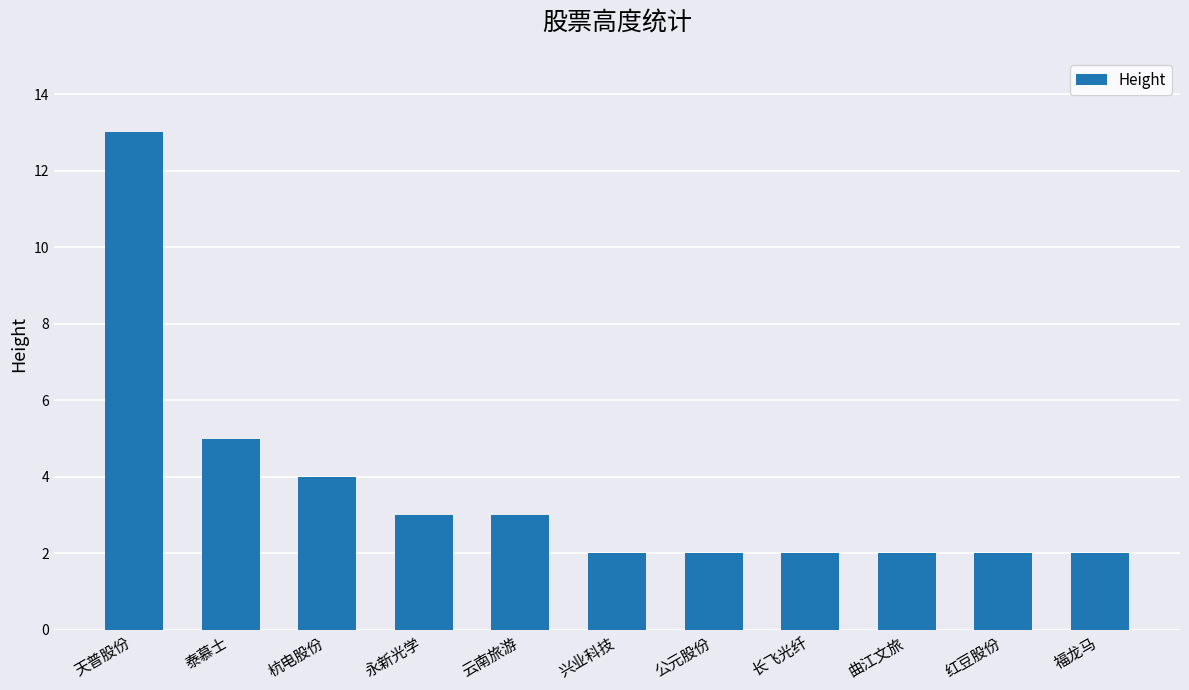

True or false: the data shows 2 at 长飞光纤.

True